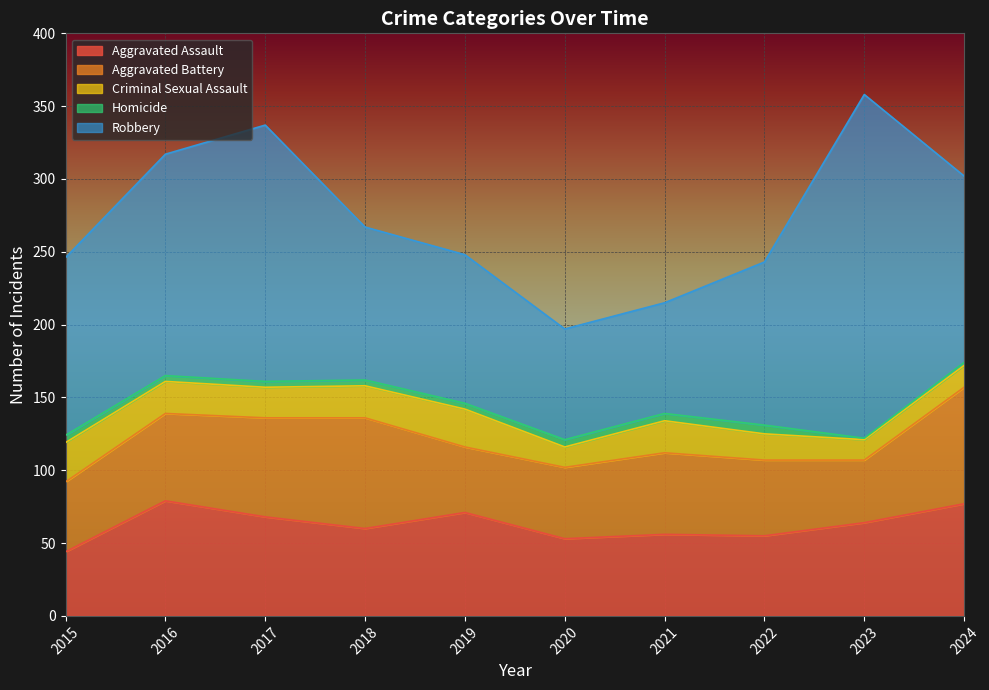

What is the value of the Criminal Sexual Assault point at the 2nd from the left?

22